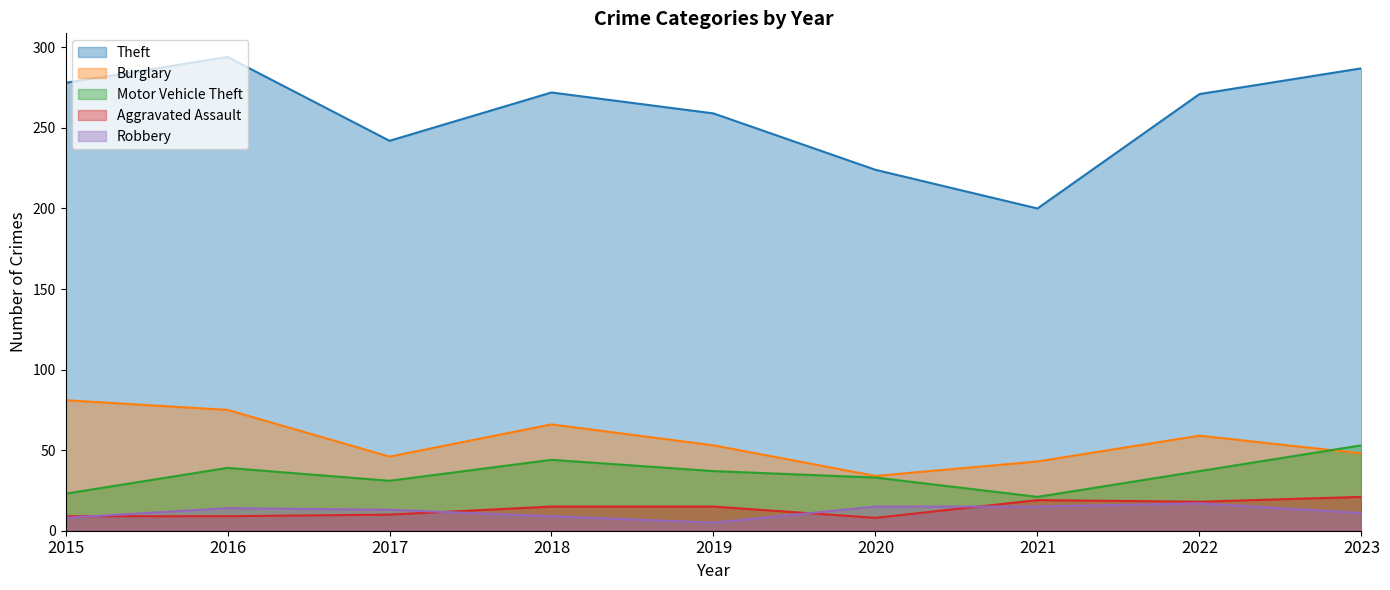

What is the difference between the maximum and minimum values in the Burglary series?

47